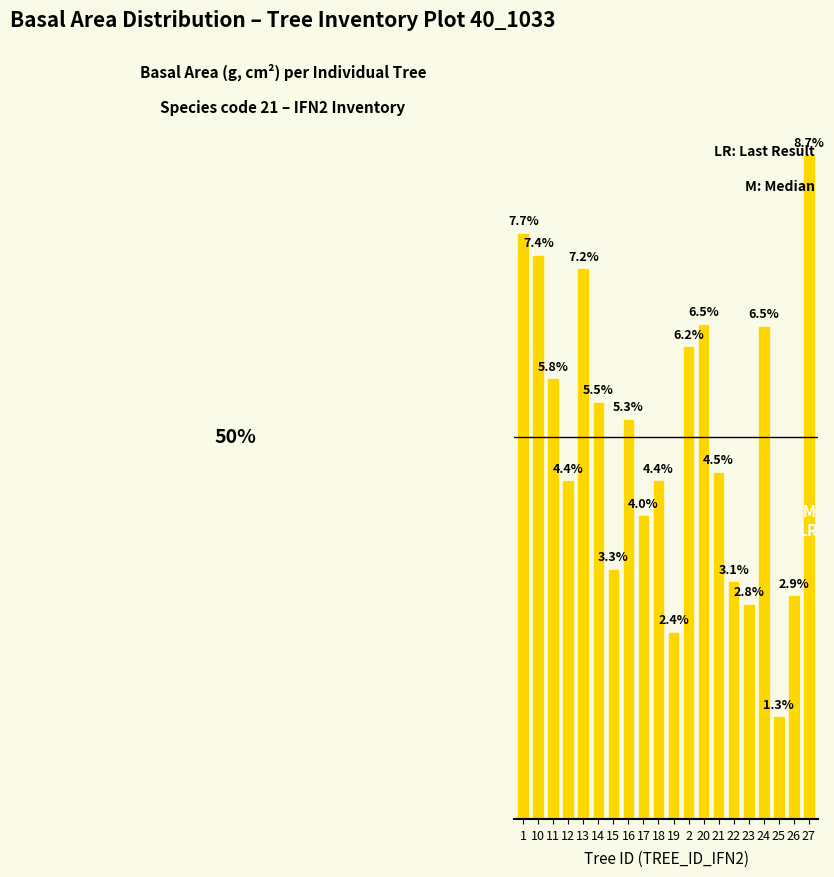

Does the chart contain any negative values?

No